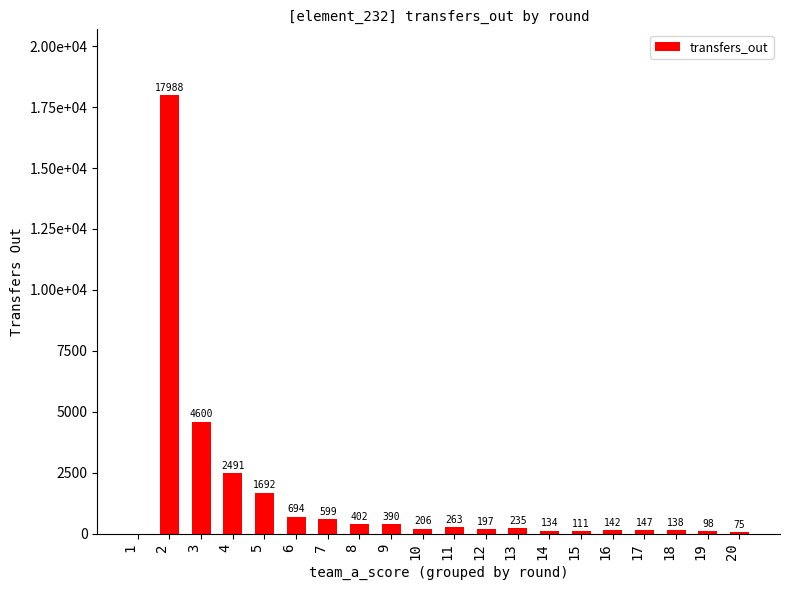

Where does the data first go above 235?

2